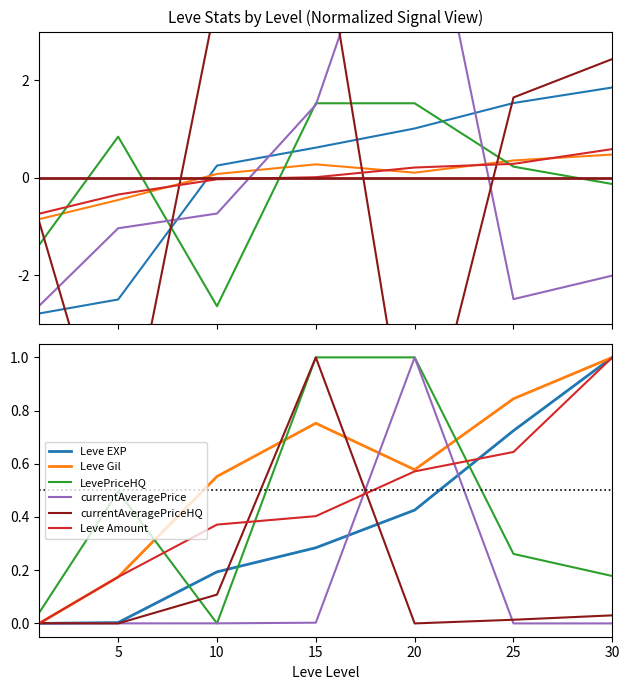

What is the value of the Leve Gil point at the 4th from the left?

0.8